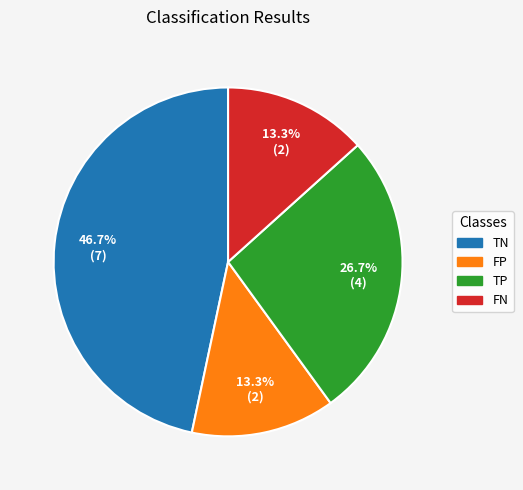

The TN slice represents 47% of the pie. True or false?

True